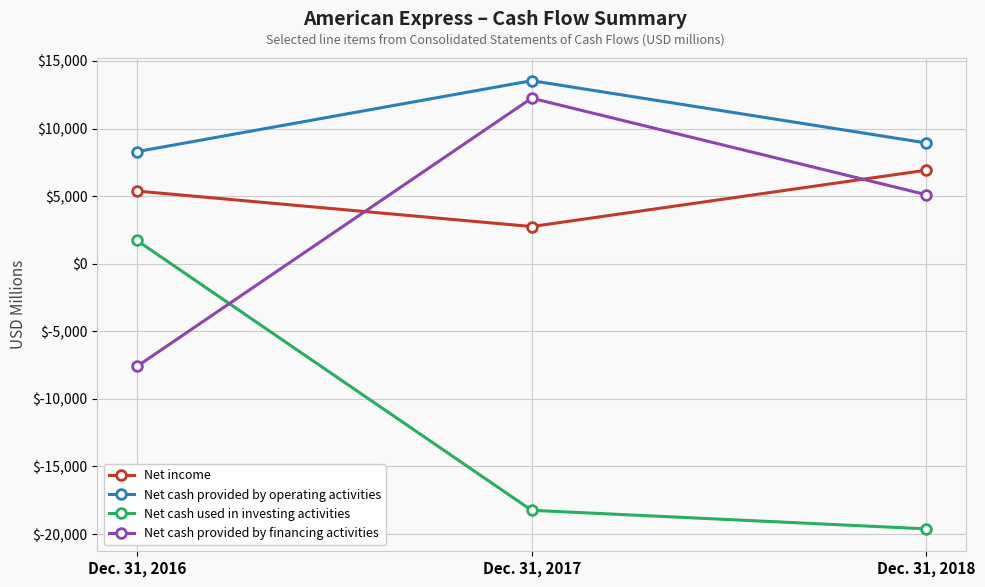

At which label does Net income reach its minimum?

Dec. 31, 2017